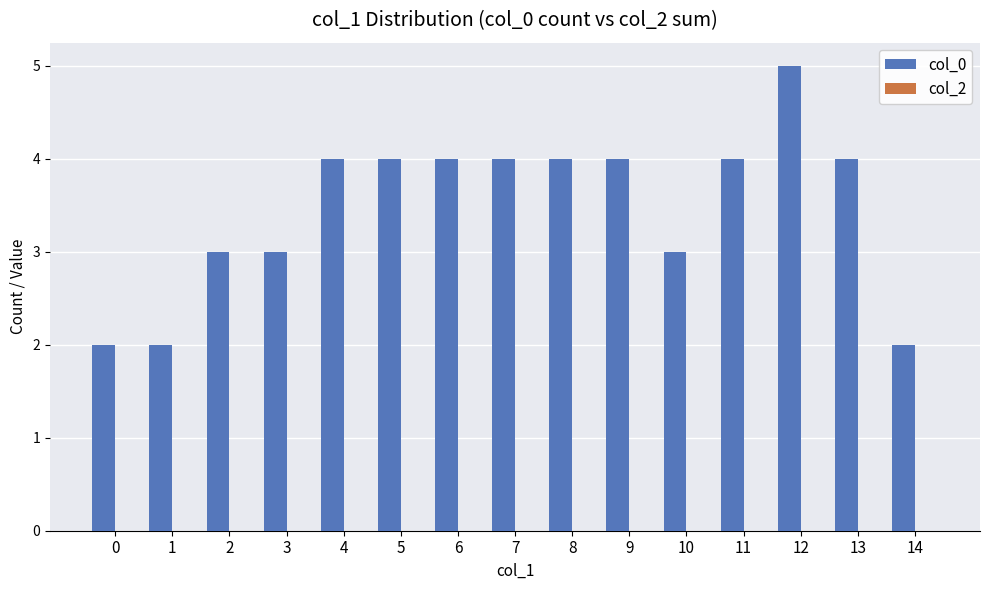

Reading left to right, transcribe all the data shown in this chart.

2	2	3	3	4	4	4	4	4	4	3	4	5	4	2